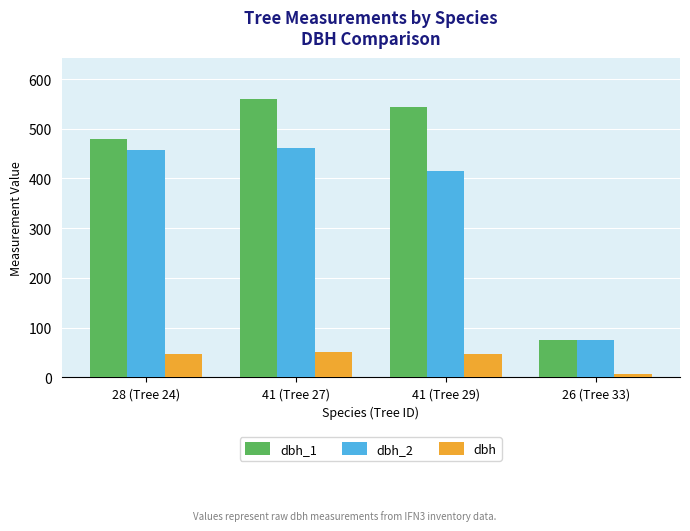

How many groups of bars are there?

4